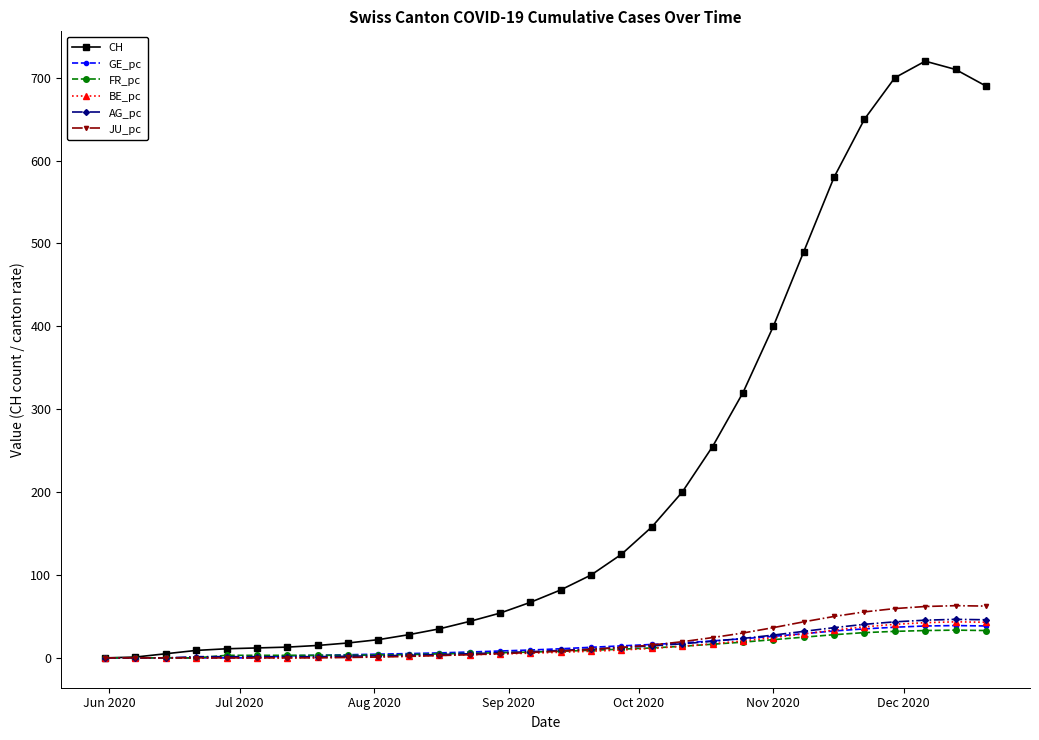

Which series has the widest spread of values?

CH